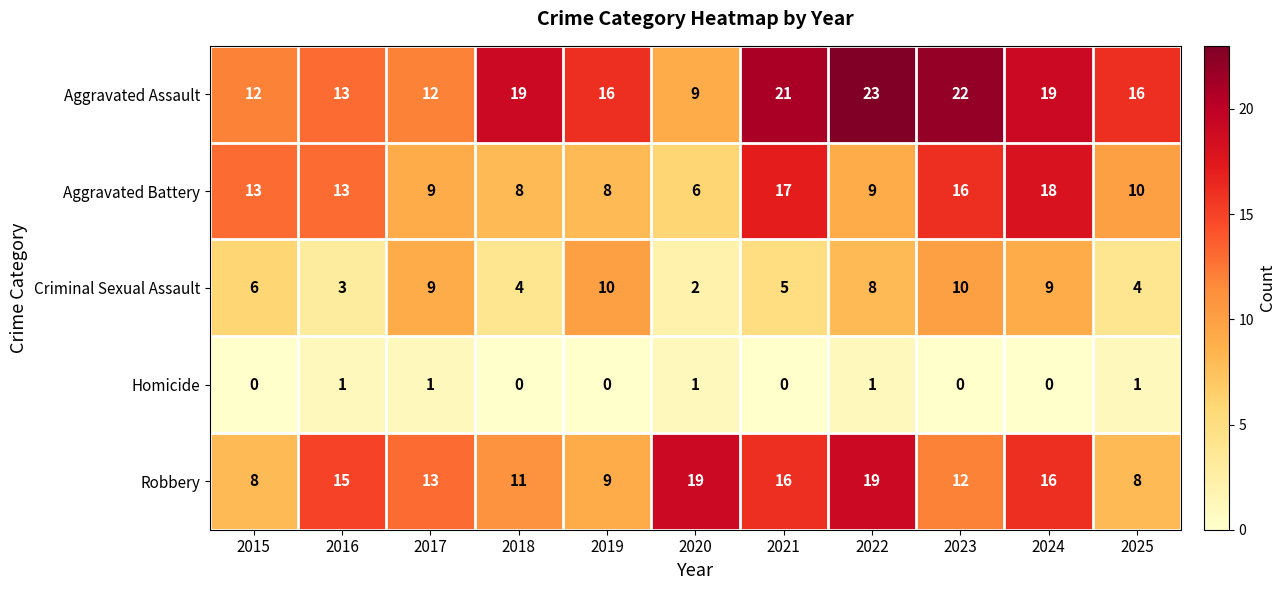

What is the total value across all series at 2022?

60